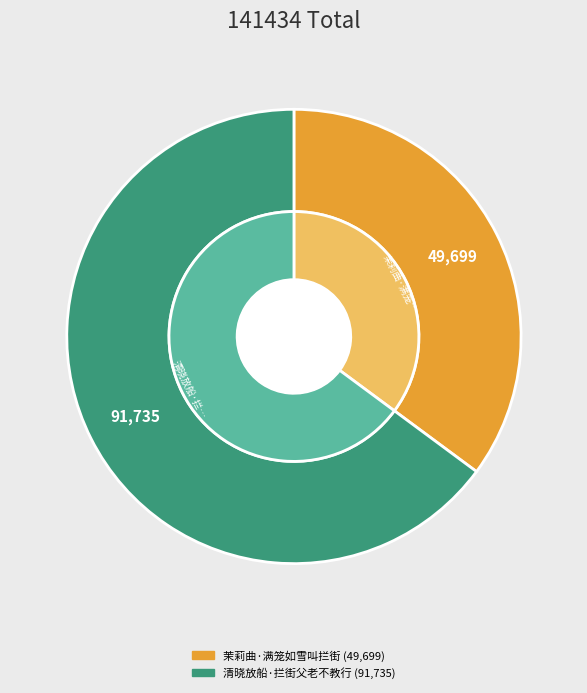

What percentage is NOT represented by 茉莉曲·满笼如雪叫拦街?

64.9%